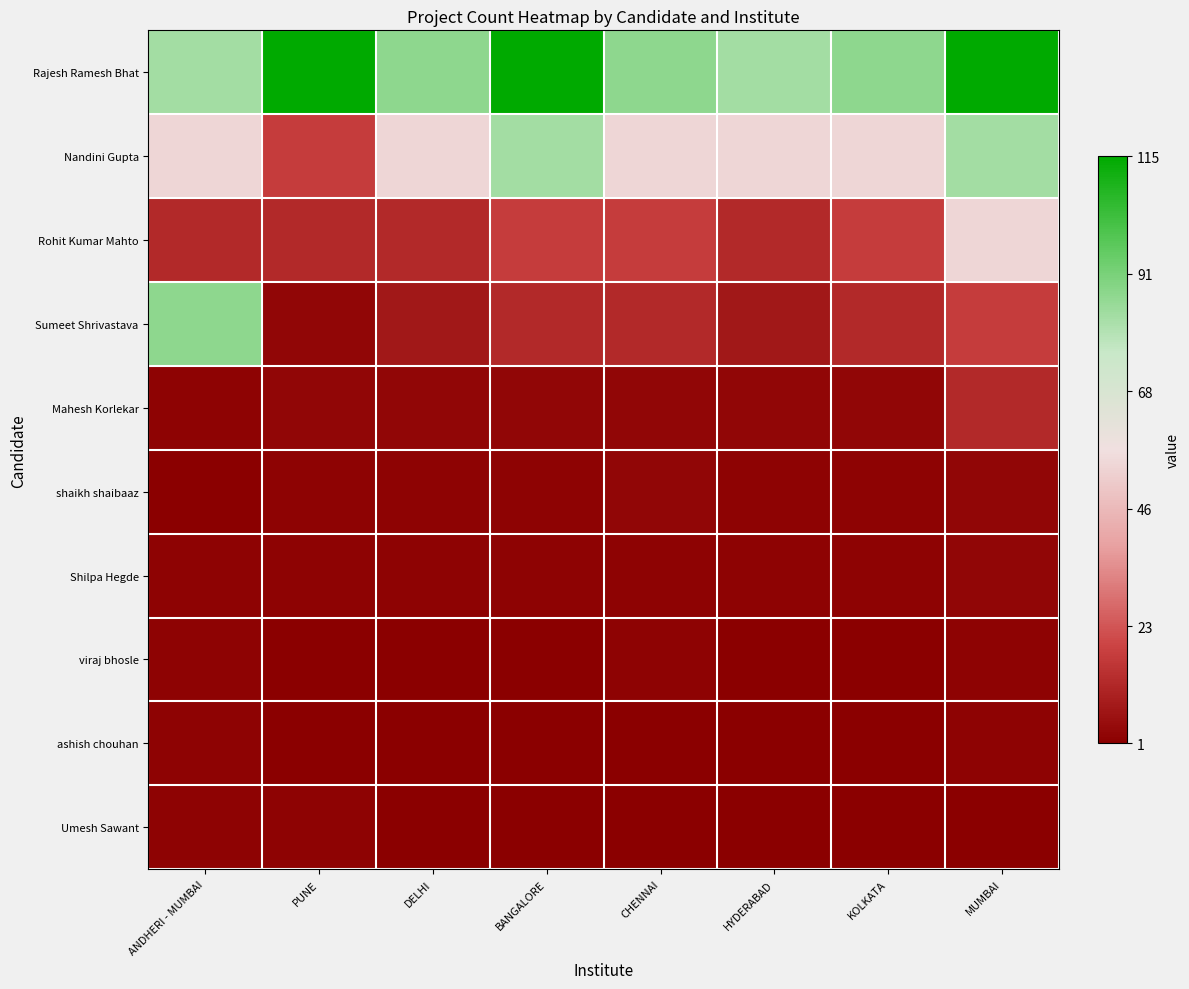

At how many categories does at least one series exceed 0?

8